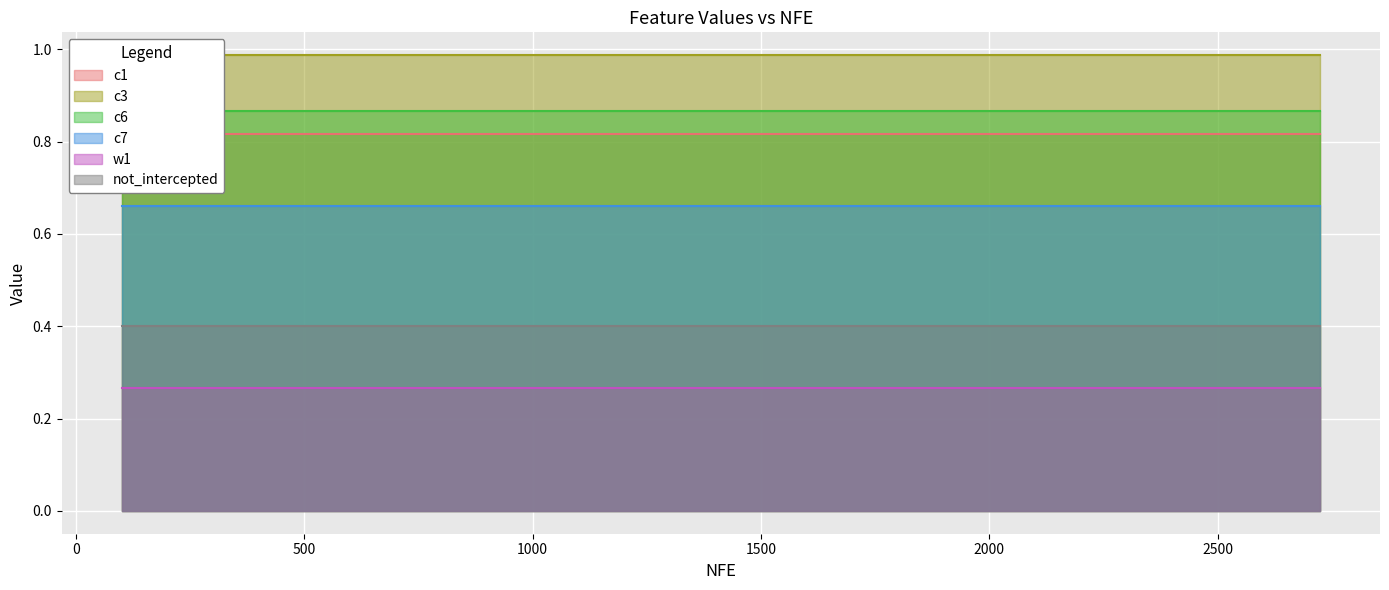

At which category does the chart reach its minimum across all series?

100